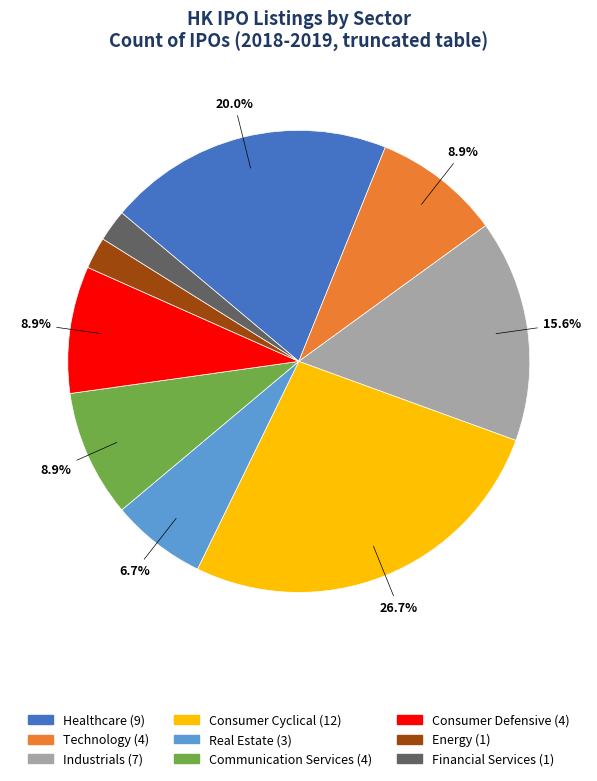

True or false: Real Estate accounts for 7% of the total.

True